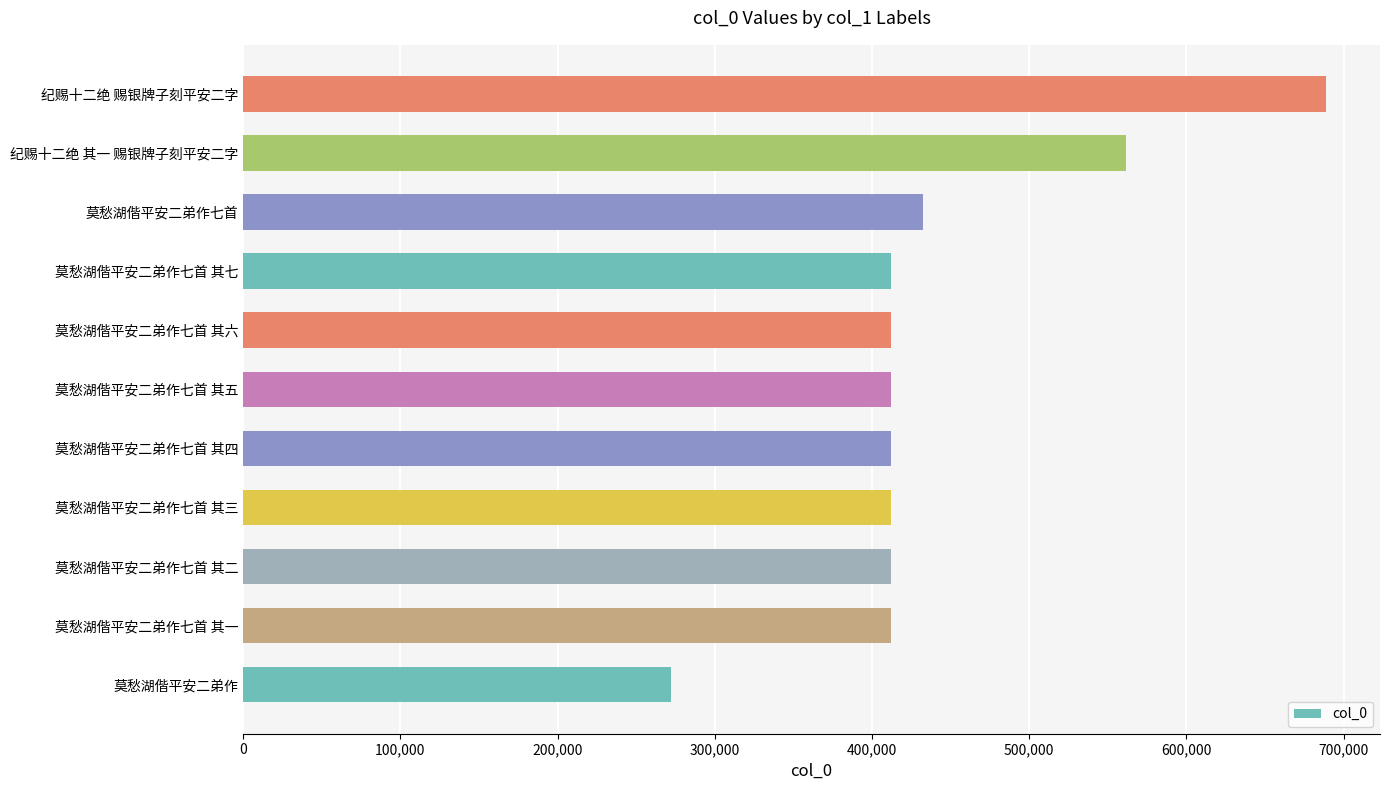

What is the difference between the maximum and second lowest values?

276422